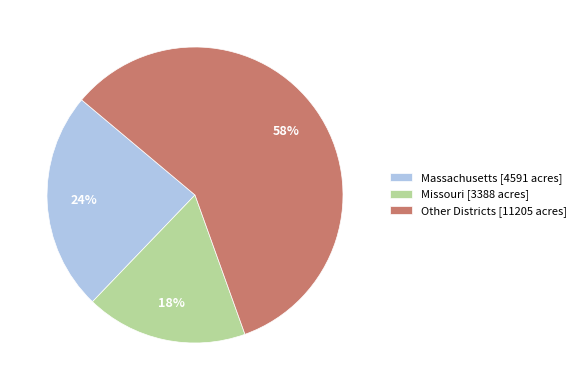

True or false: Other Districts [11205 acres] accounts for 53% of the total.

False